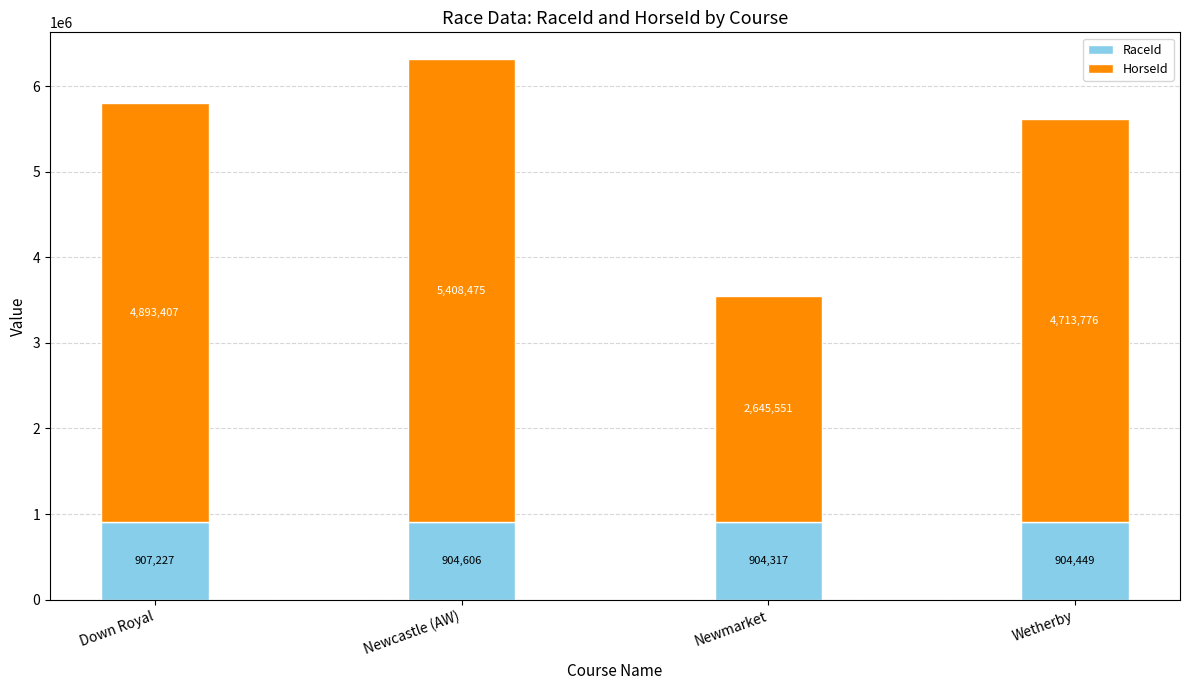

What is the total value across all series at Newmarket?

3549868